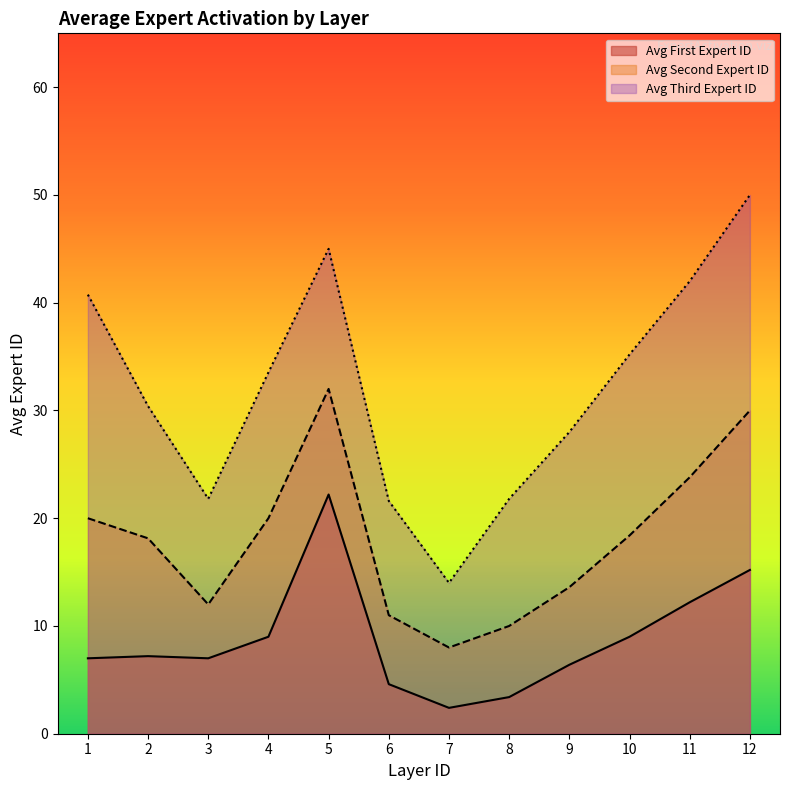

List the series in order of their peak value, lowest first.

Avg First Expert ID, Avg Second Expert ID, Avg Third Expert ID